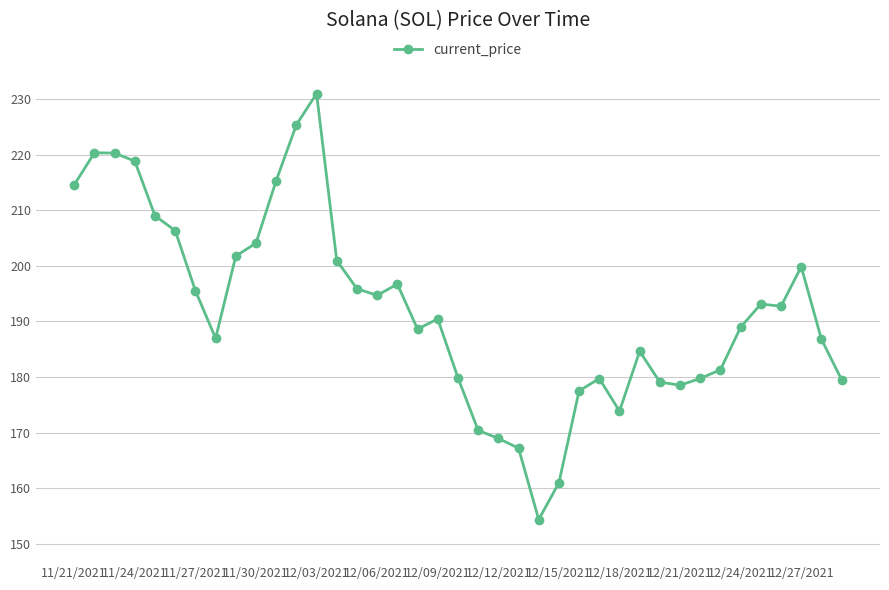

True or false: there are more than 0 points higher than both neighbors.

True